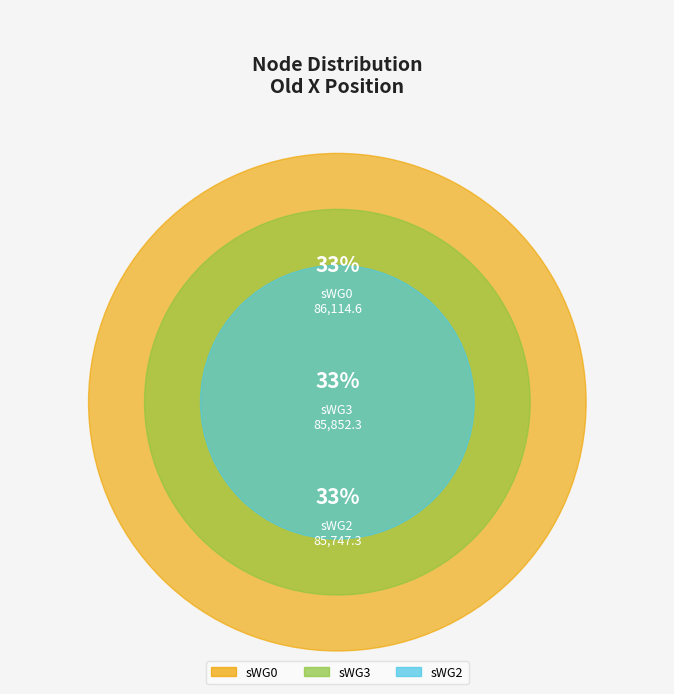

True or false: sWG2 accounts for 33% of the total.

True